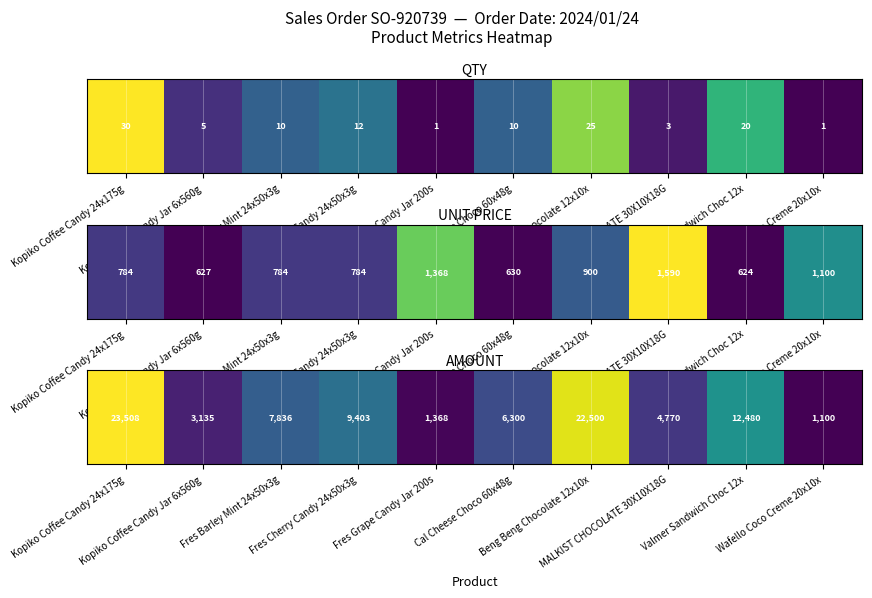

Rank the categories by value from lowest to highest.

Wafello Coco Creme 20x10x, Fres Grape Candy Jar 200s, Kopiko Coffee Candy Jar 6x560g, MALKIST CHOCOLATE 30X10X18G, Cal Cheese Choco 60x48g, Fres Barley Mint 24x50x3g, Fres Cherry Candy 24x50x3g, Valmer Sandwich Choc 12x, Beng Beng Chocolate 12x10x, Kopiko Coffee Candy 24x175g